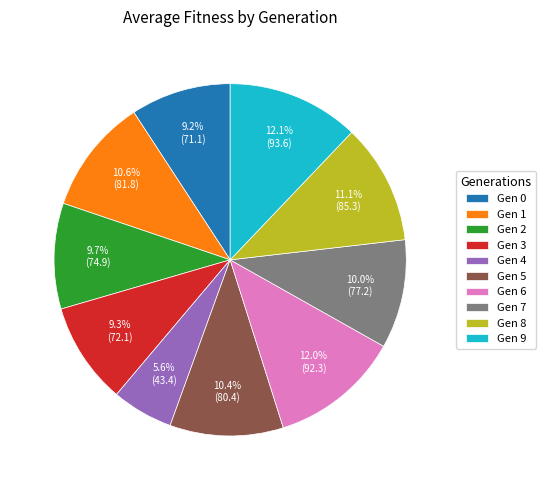

What is the ratio of the value at Gen 8 to the value at Gen 3?

1.2